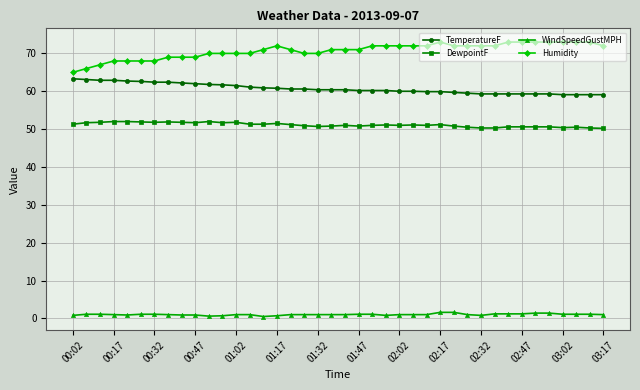

List the series in order of their peak value, highest first.

Humidity, TemperatureF, DewpointF, WindSpeedGustMPH